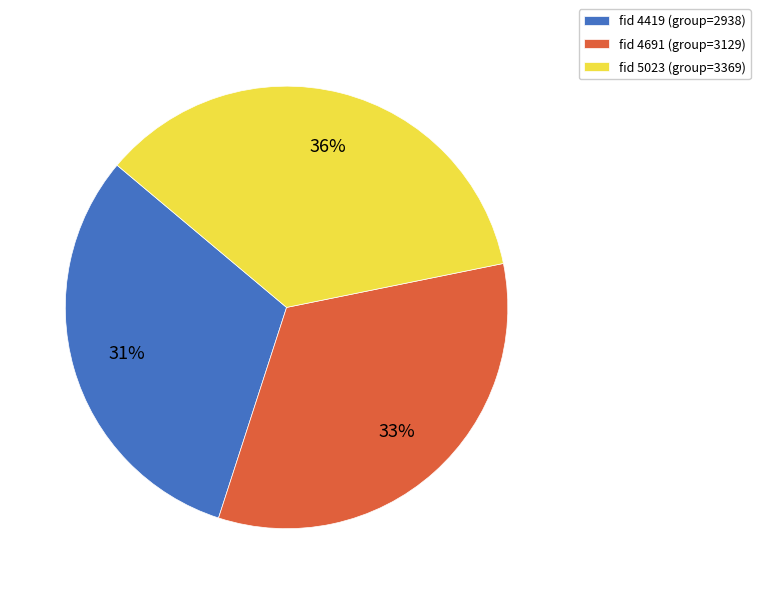

The fid 4691 (group=3129) slice represents 33% of the pie. True or false?

True